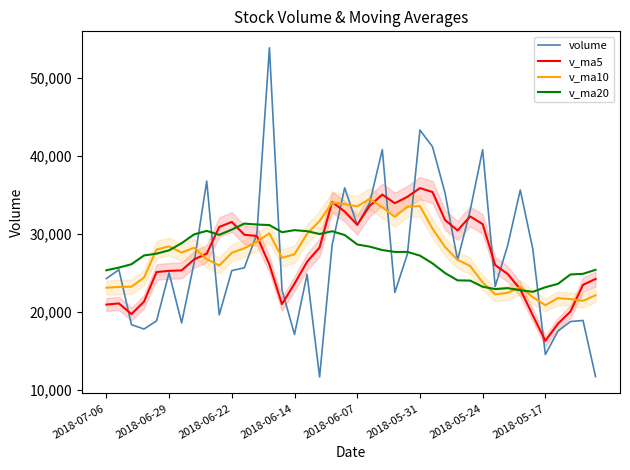

Reading left to right, transcribe all the data shown in this chart.

volume: 24235.3	25369.2	18333.5	17765.2	18811.0	24970.1	18548.0	26292.1	36727.0	19585.7	25260.5	25617.0	29977.0	53812.6	22790.0	17079.9	24775.0	11623.0	28555.5	35864.0	31088.7	33981.9	40763.8	22452.0	27376.3	43268.3	41134.0	35214.7	26603.0	32931.0	40755.0	23217.6	28512.0	35586.6	28008.3	14502.0	17493.3	18723.6	18871.0	11675.0
v_ma5: 20902.8	21049.8	19685.5	21277.3	25069.6	25224.6	25282.7	26696.5	27433.4	30850.5	31491.4	29855.3	29686.9	26016.1	20964.7	23579.5	26381.2	28222.6	34050.8	32830.1	31132.5	33568.5	34998.9	33889.1	34719.2	35830.2	35327.5	31744.2	30403.7	32200.4	31215.9	25965.3	24820.5	22862.8	19519.6	16253.0	18442.7	20010.0	23437.1	24182.1
v_ma10: 23063.7	23166.2	23191.0	24355.4	27960.1	28358.0	27569.0	28191.7	26724.8	25907.6	27535.5	28118.3	28954.8	30033.4	26897.4	27356.0	29974.8	31610.8	33969.9	33774.7	33481.4	34448.0	33371.6	32146.4	33459.8	33523.1	30646.4	28282.3	26633.2	25860.0	23734.4	22204.0	22415.2	23149.9	21850.9	20826.1	21723.0	21609.3	21376.9	22093.5
v_ma20: 25299.6	25642.2	26072.9	27194.4	27428.7	27857.0	28771.9	29901.2	30347.3	29841.1	30508.4	31283.1	31163.2	31089.9	30178.6	30439.5	30310.6	29946.5	30301.6	29817.4	28607.9	28326.0	27893.4	27648.2	27655.4	27174.6	26184.7	24945.8	24005.1	23976.8	23189.1	22887.2	23009.9	22739.5	22539.1	23125.8	23557.4	24760.1	24843.0	25353.8